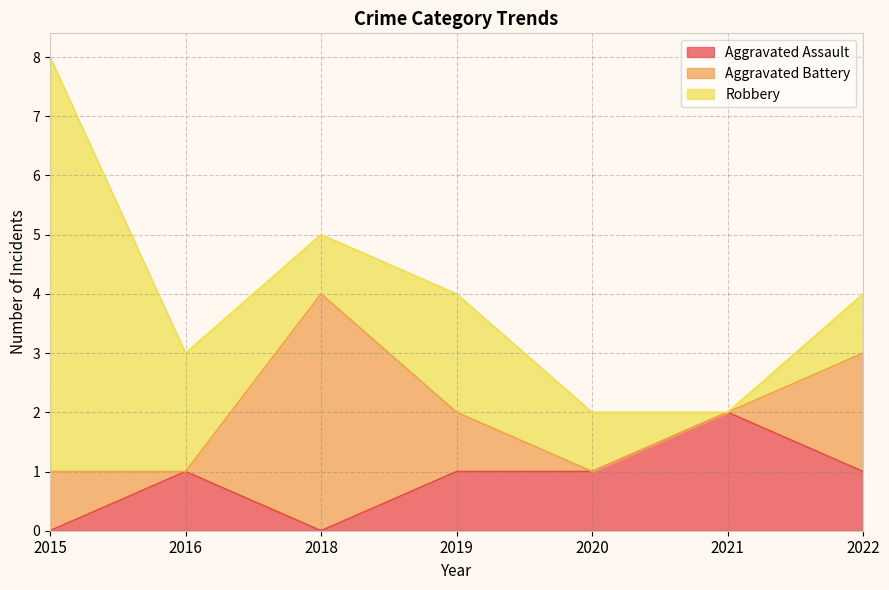

True or false: Aggravated Assault has a value of 1 at 2019.

True